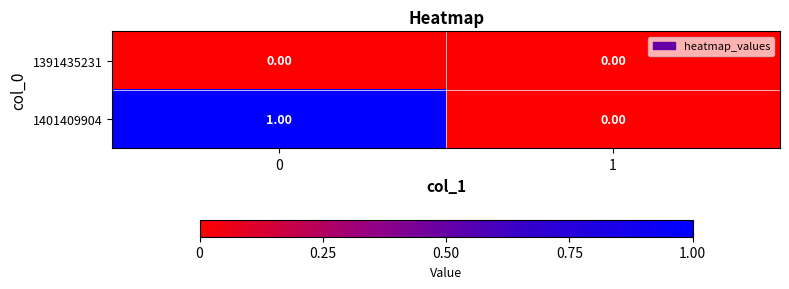

List the labels in order of 1401409904 value, largest first.

0, 1